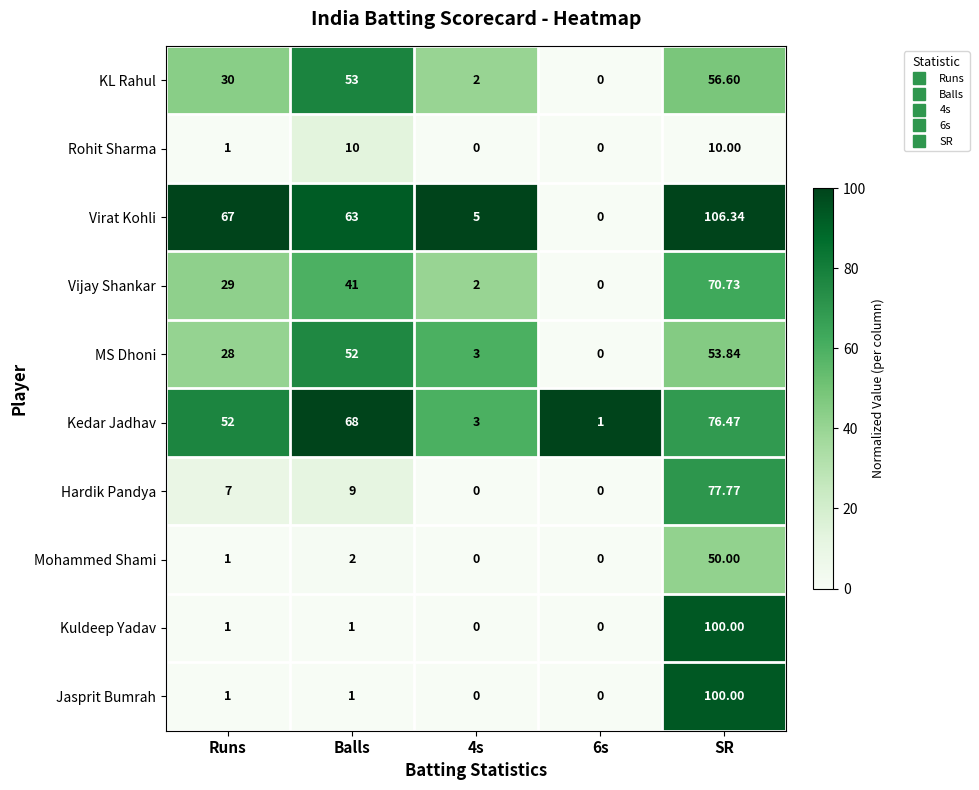

Which label corresponds to the largest value in the chart?

SR